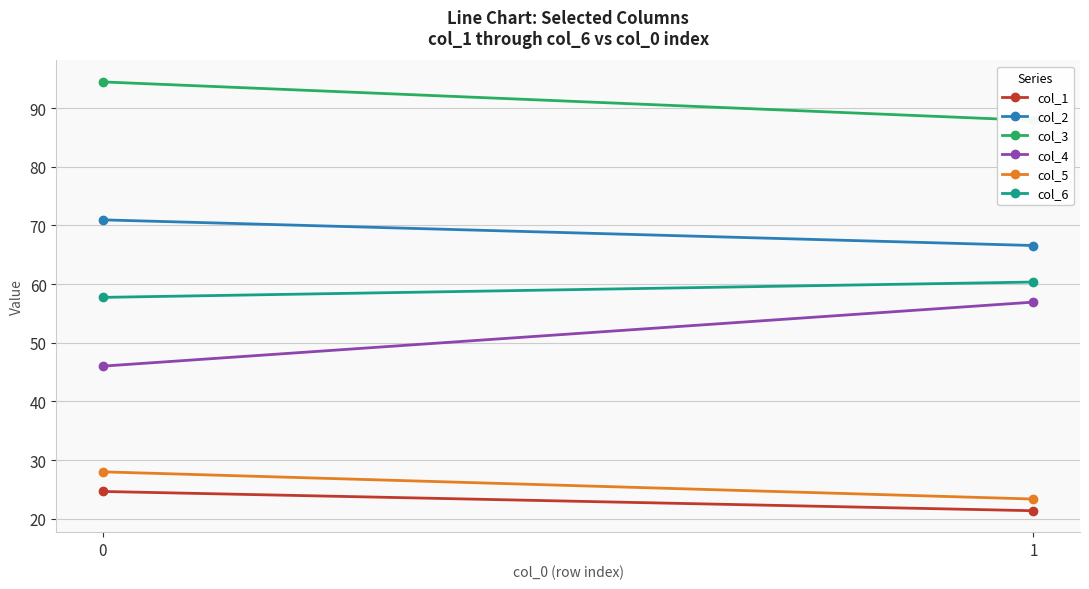

Is it true that col_4 equals 46.0 at 0?

True